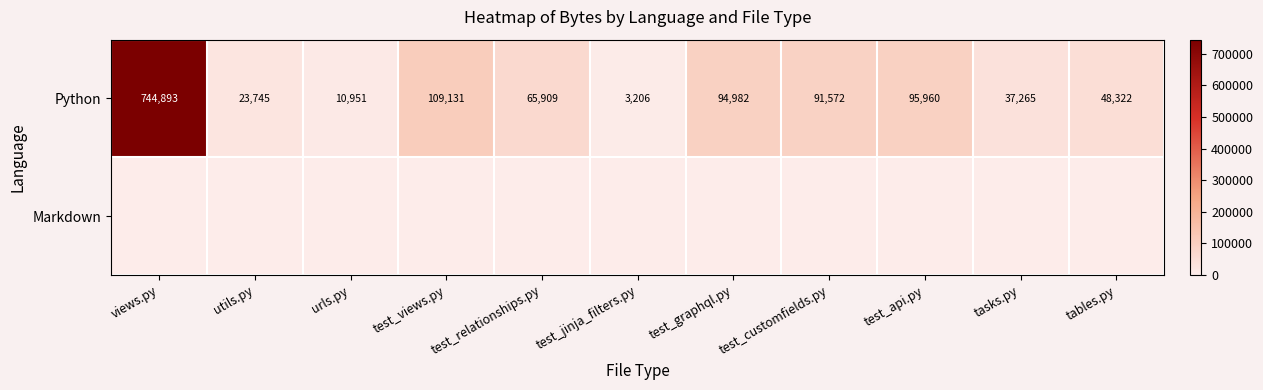

Which category has the highest value in the Python series?

views.py